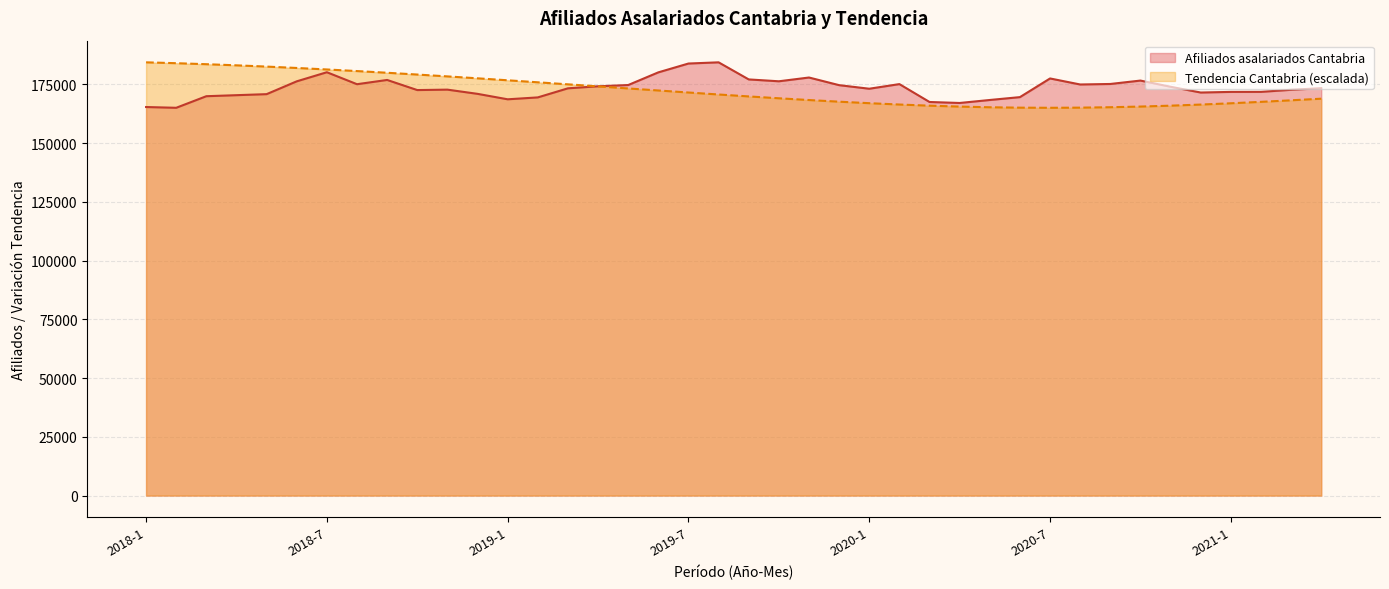

How many distinct data groups are displayed?

2